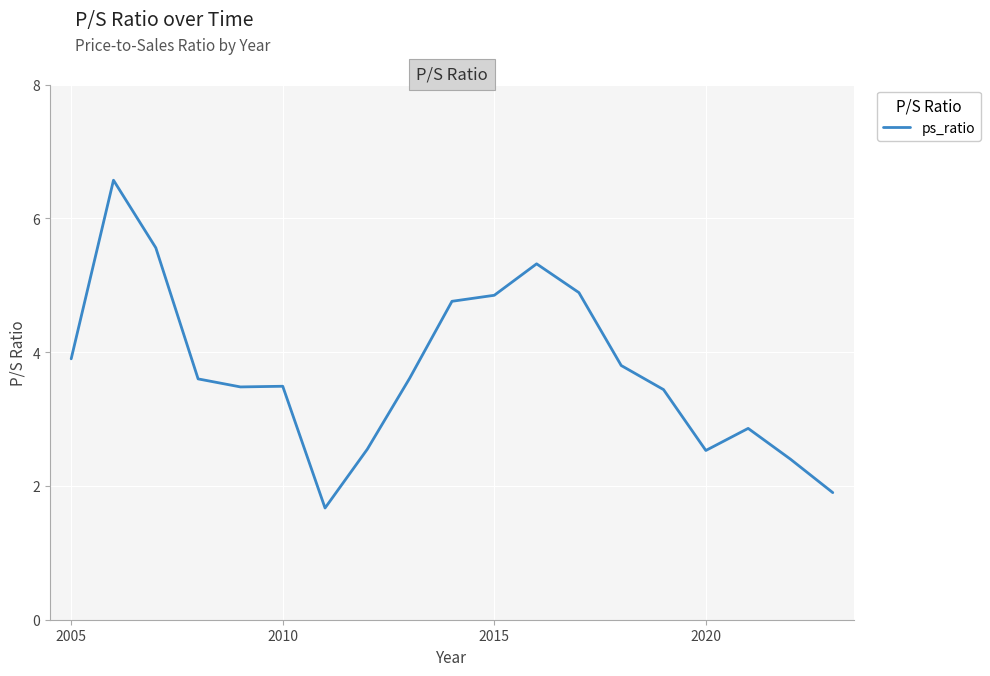

What is the difference between the maximum and minimum values?

4.9